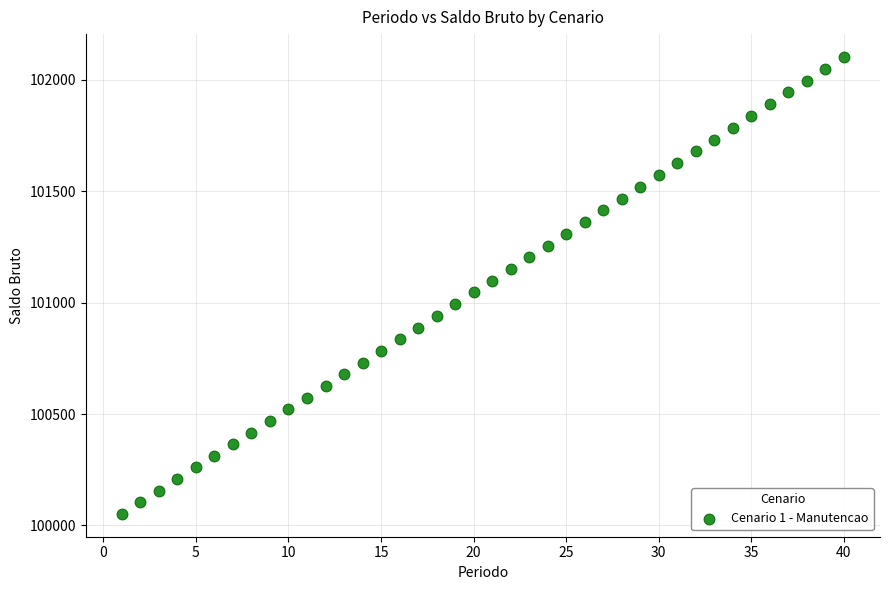

What is the range of X values (max minus min)?

39.0